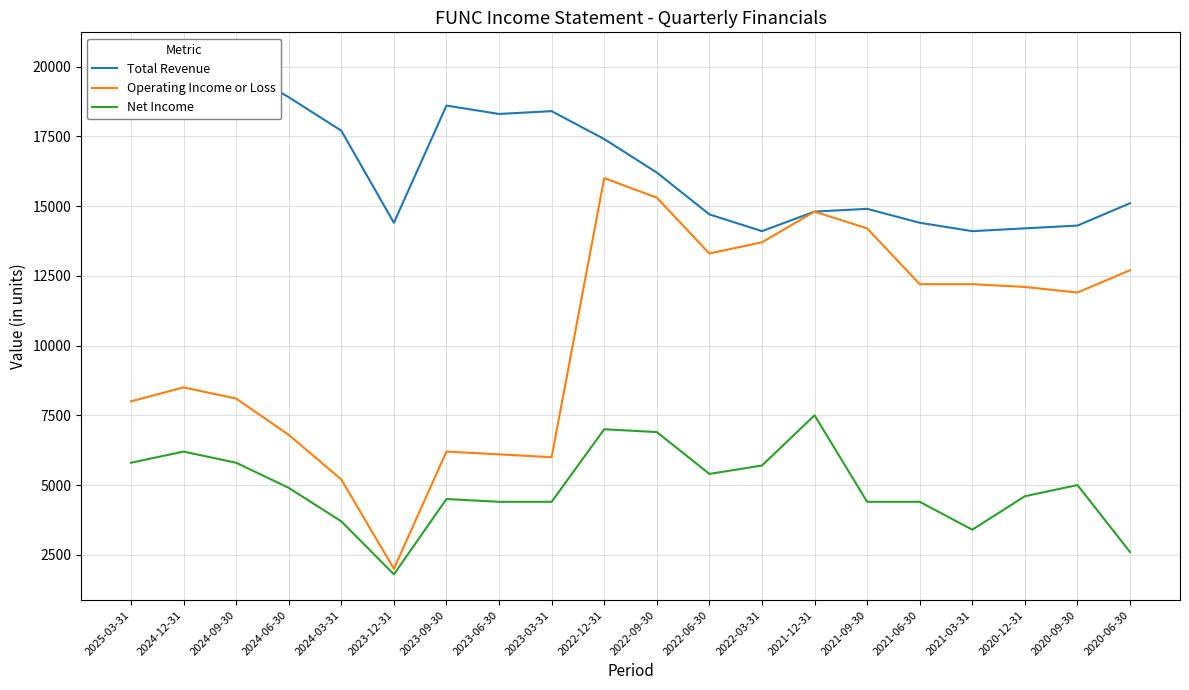

Is the value of Operating Income or Loss at 2020-09-30 greater than the value of Net Income at 2020-09-30?

Yes